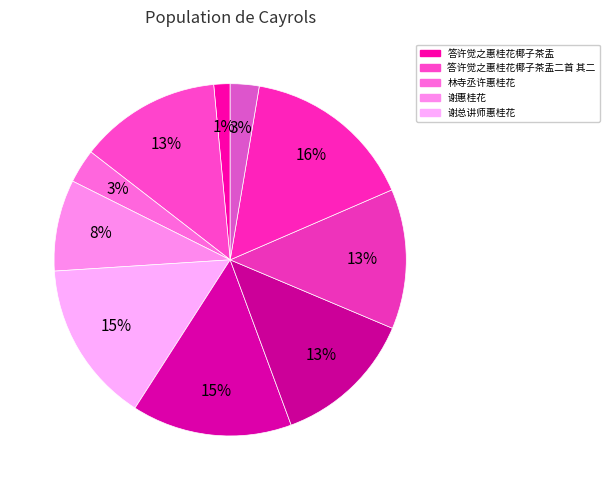

How many slices are in this pie chart?

10